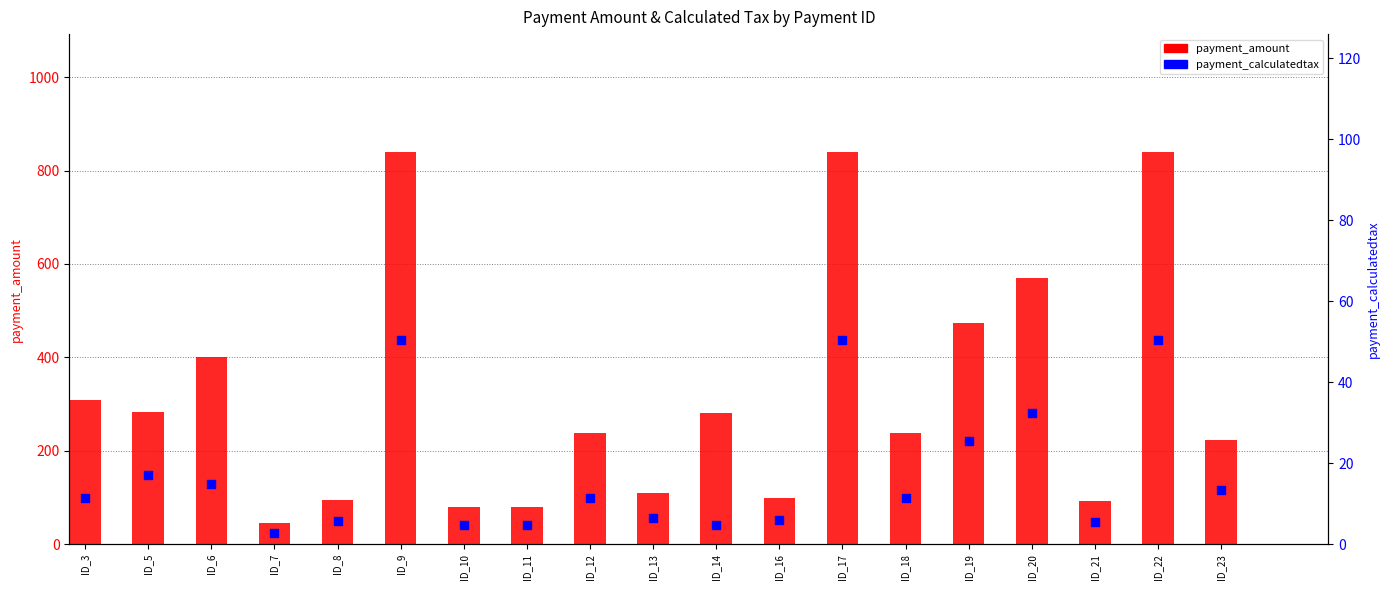

Which series has the largest total across all categories?

payment_amount